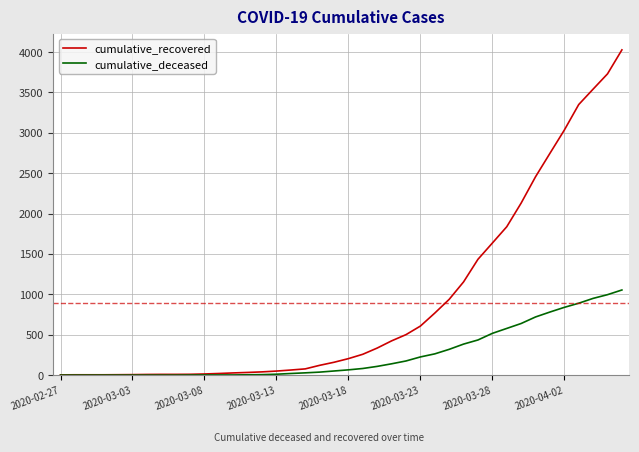

Rank the series by their average value, from lowest to highest.

cumulative_deceased, cumulative_recovered